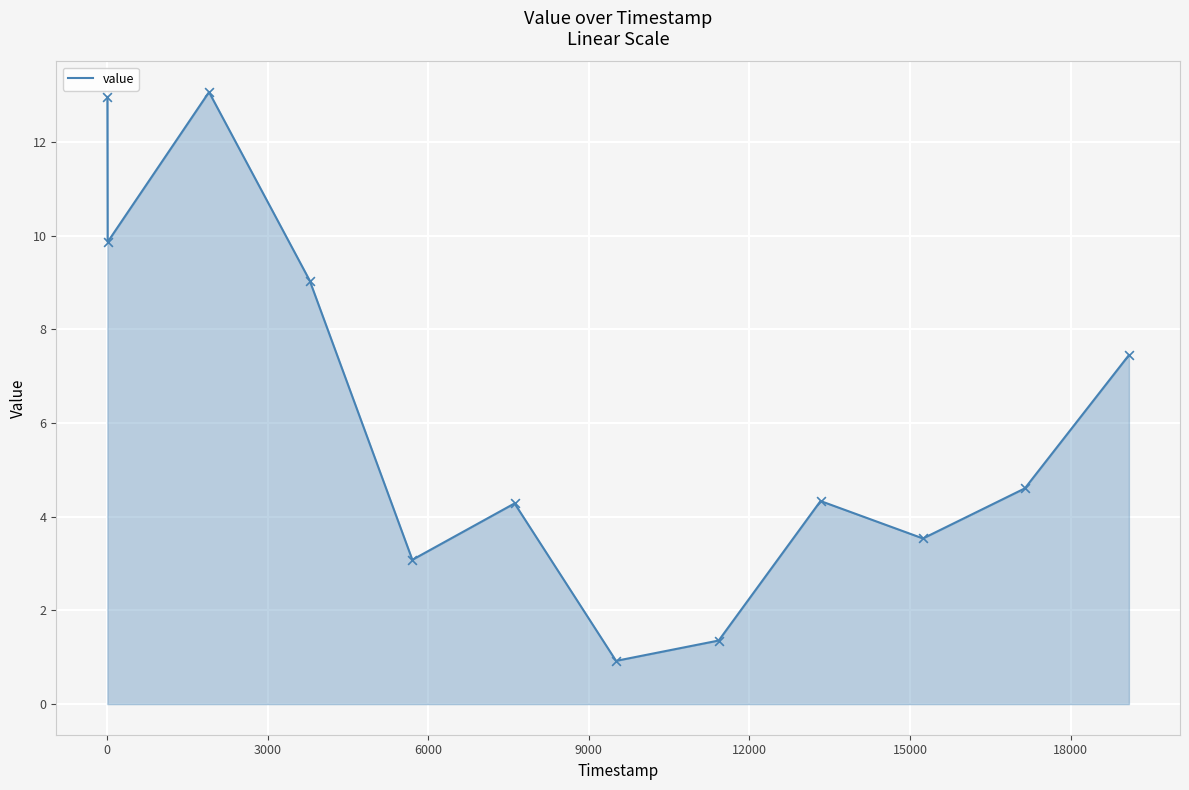

What is the maximum value shown in the chart?

13.1